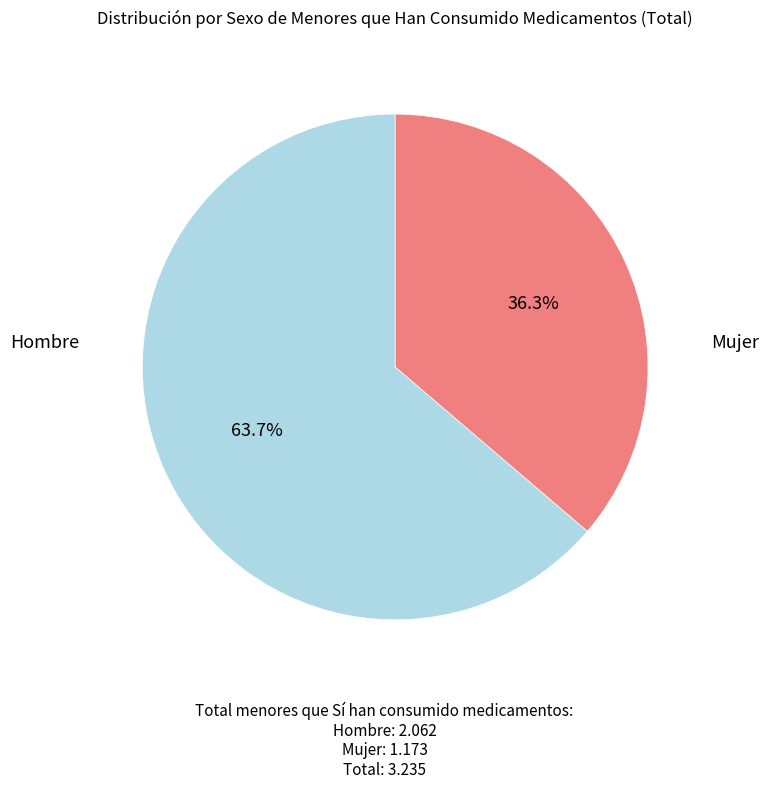

Is there any slice that represents more than half of the pie?

Yes